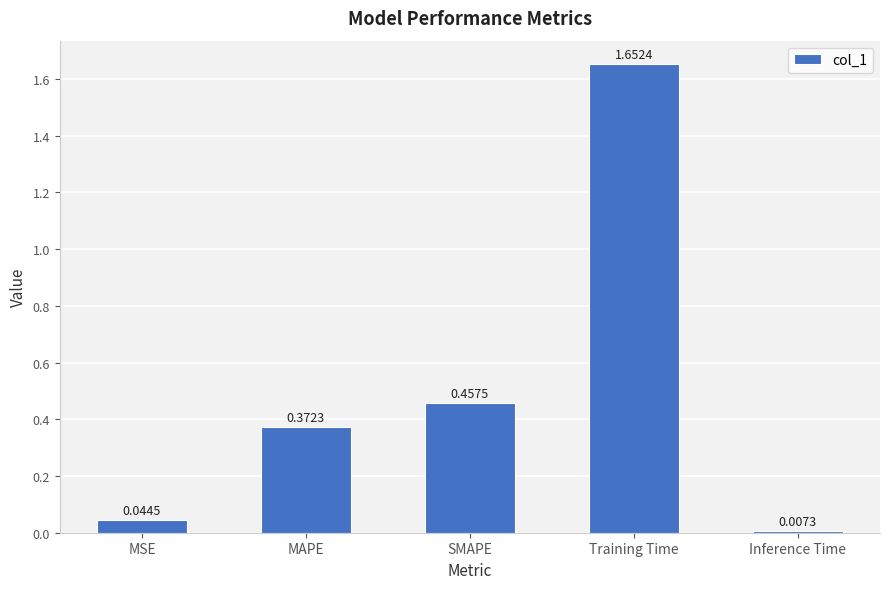

What is the change in value from MAPE to Training Time?

+1.3